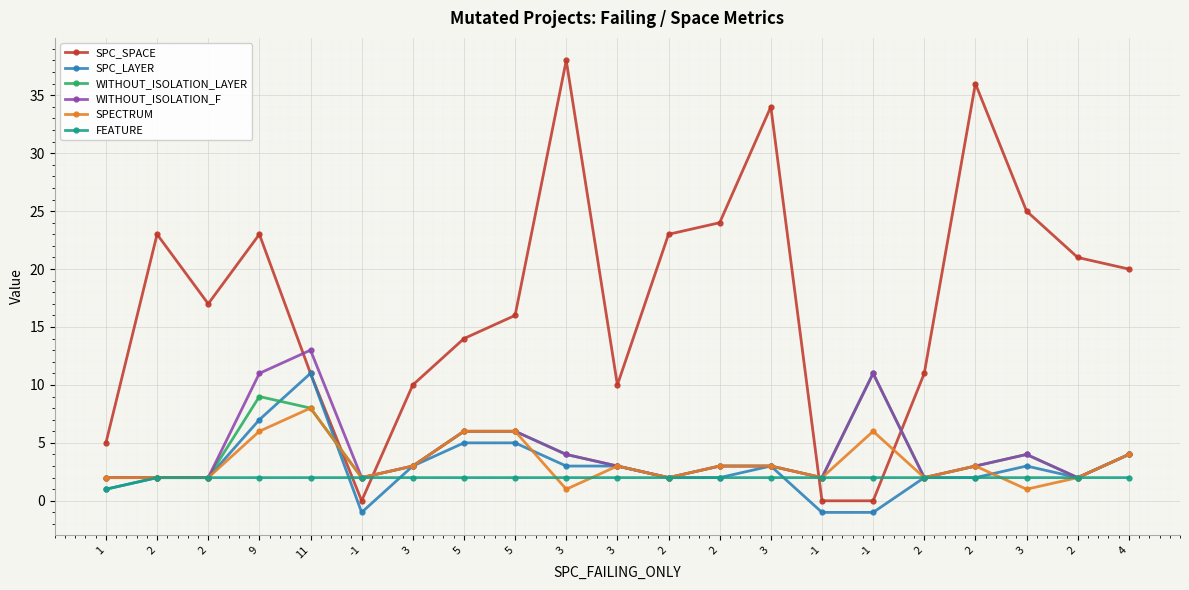

Count the number of data series in this chart.

6